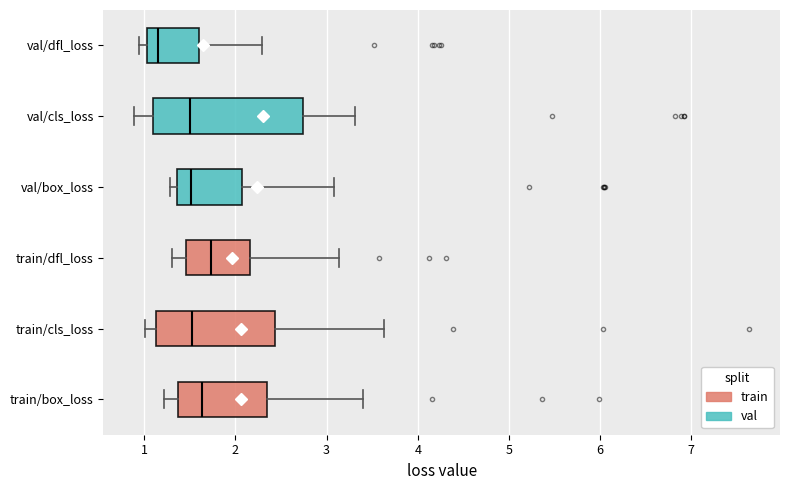

Where is the left edge of the box for val/dfl_loss on the x-axis? The values are not printed on the chart, so give them approximately, as read against the axis.

1.0